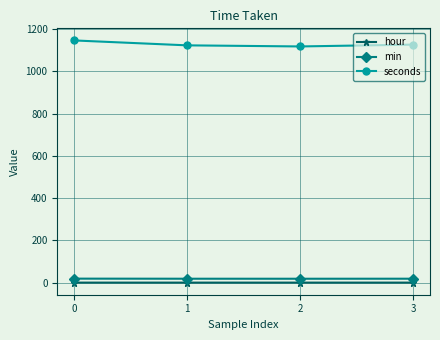

True or false: hour and seconds cross at least once.

False